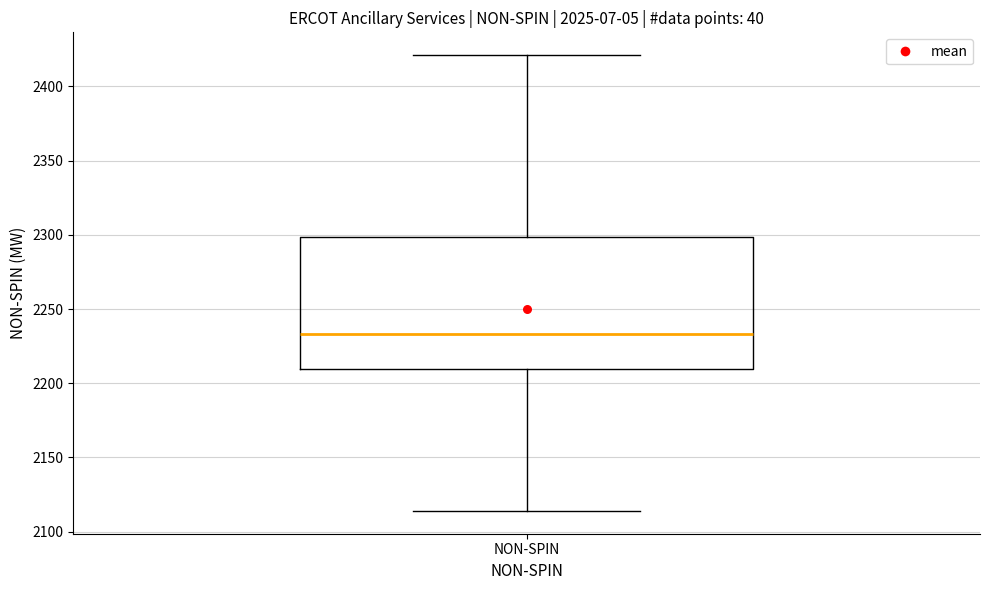

Transcribe this box plot: give where the median line is, the range the box spans, and where the two whiskers end, as read against the y-axis. The values are not printed on the chart, so give them approximately, as read against the axis.

median 2235, box 2210 to 2300, whiskers 2115 to 2420